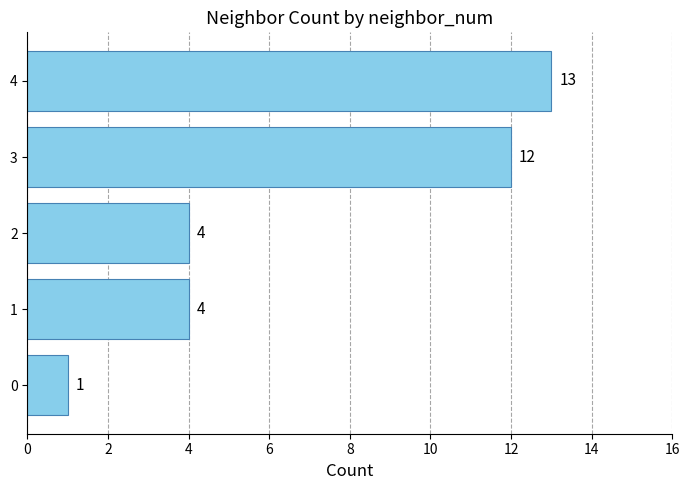

How many bars are there in total?

5